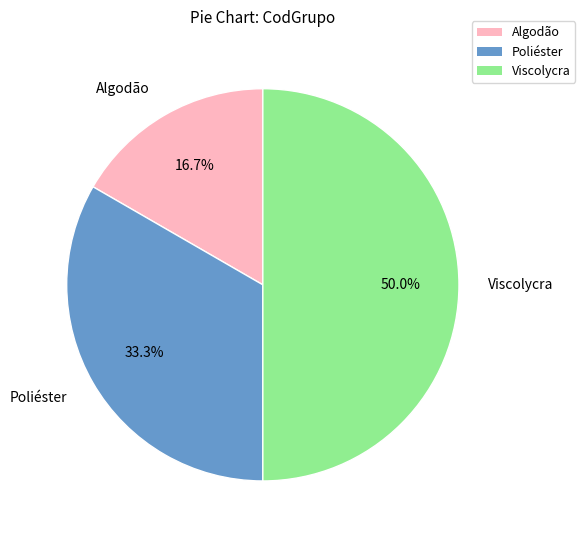

How much of the chart is everything except Poliéster?

66.7%